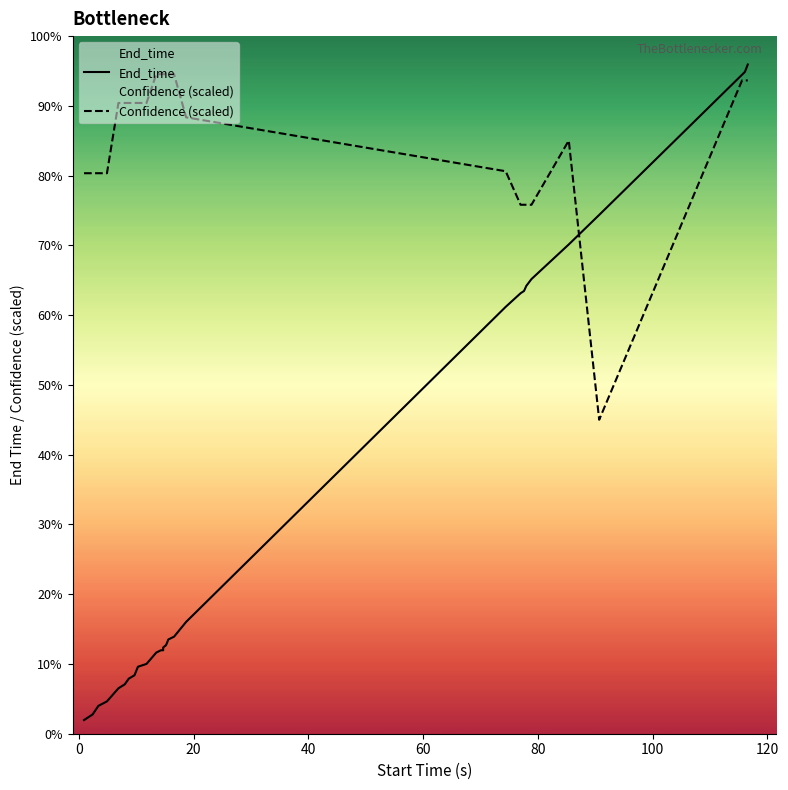

Is the value of Confidence (scaled) at −20 greater than the value of End_time at 13?

Yes